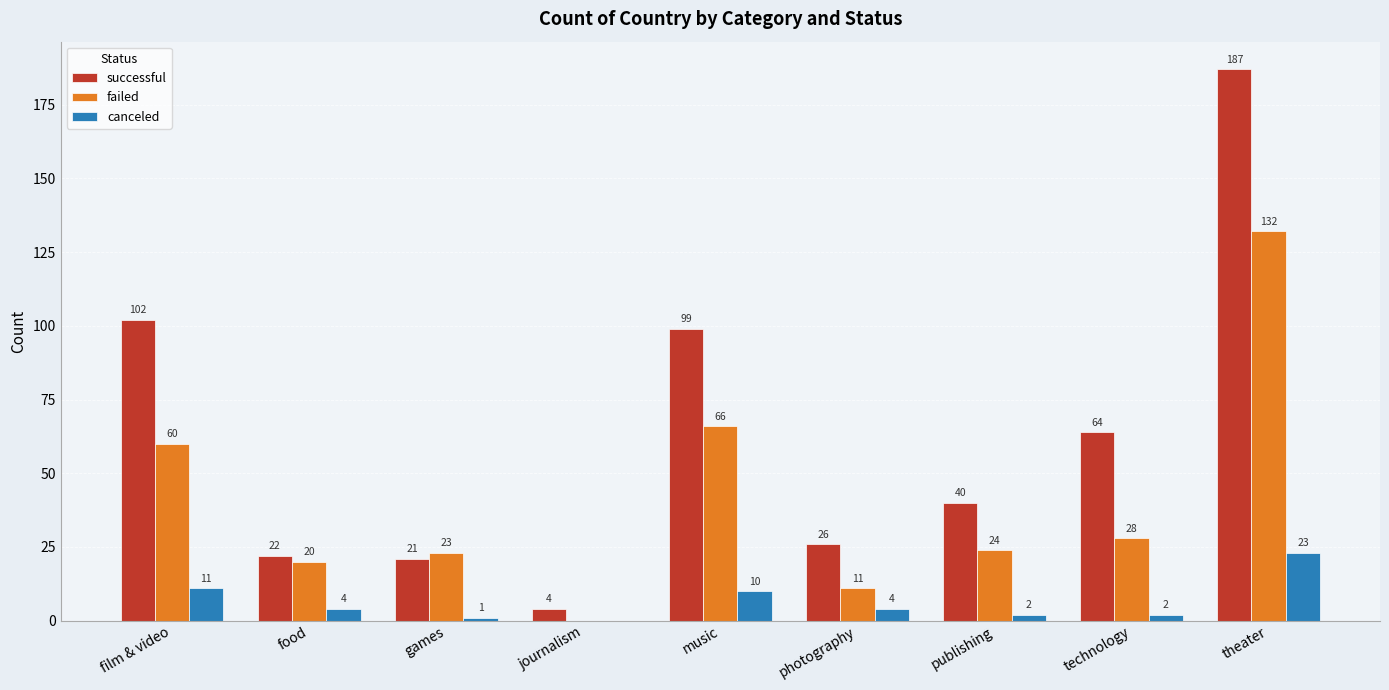

What is the sum of the successful values at publishing and film & video?

142